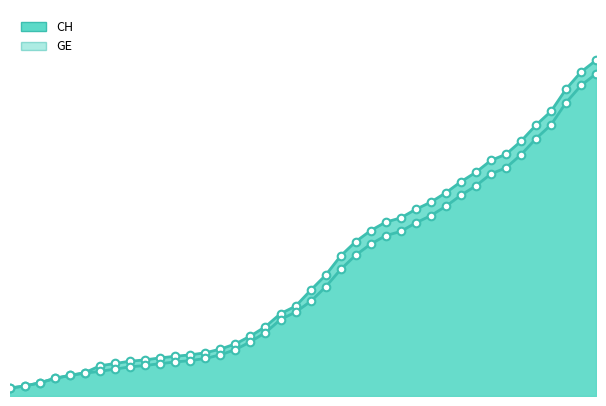

Is the value of CH at 2020-02-25 greater than the value of GE at 2020-03-21?

No